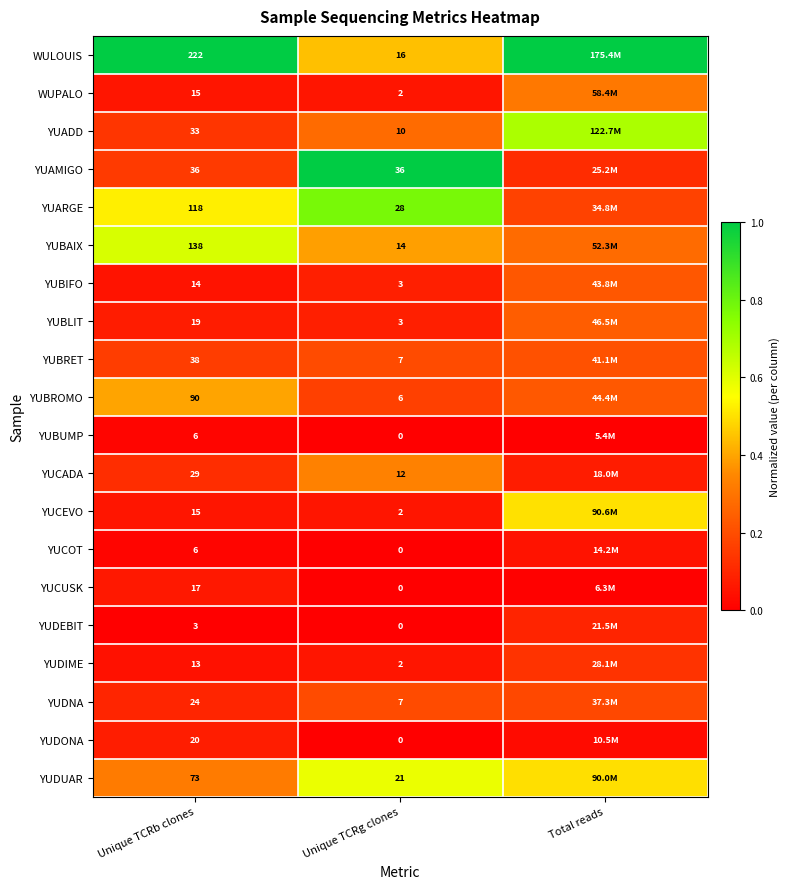

Is it true that YUARGE equals 0.9 at Unique TCRb clones?

False